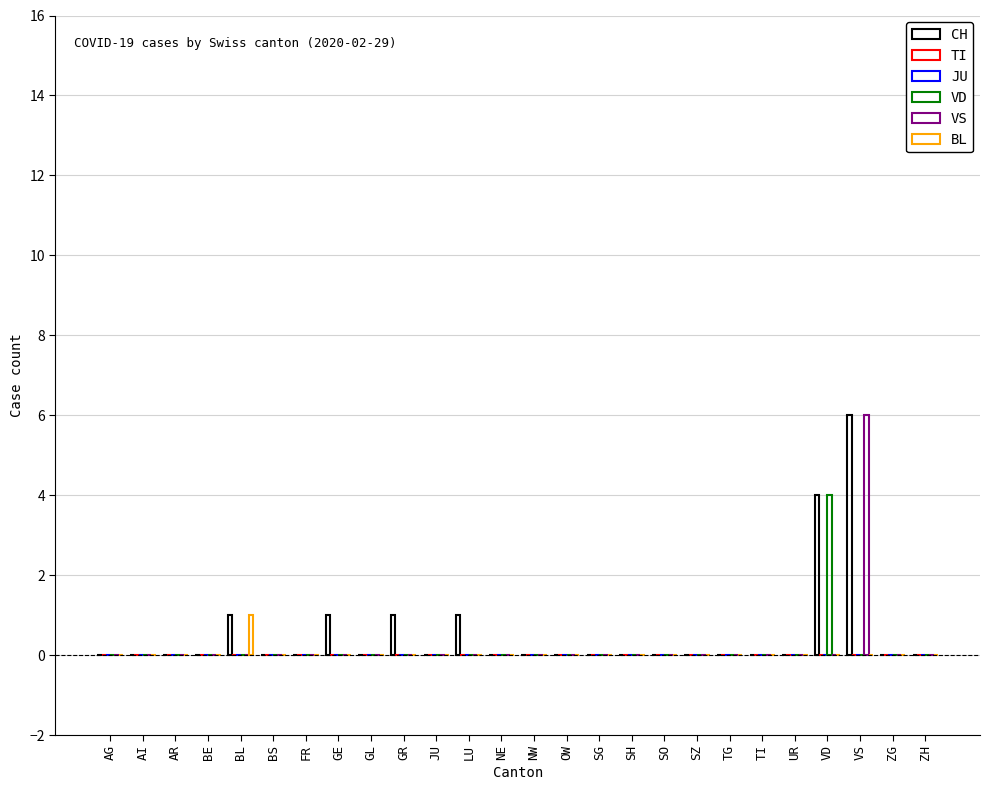

Reading left to right, what are all the values shown in this chart?

CH: 0	0	0	0	1	0	0	1	0	1	0	1	0	0	0	0	0	0	0	0	0	0	4	6	0	0
TI: 0	0	0	0	0	0	0	0	0	0	0	0	0	0	0	0	0	0	0	0	0	0	0	0	0	0
JU: 0	0	0	0	0	0	0	0	0	0	0	0	0	0	0	0	0	0	0	0	0	0	0	0	0	0
VD: 0	0	0	0	0	0	0	0	0	0	0	0	0	0	0	0	0	0	0	0	0	0	4	0	0	0
VS: 0	0	0	0	0	0	0	0	0	0	0	0	0	0	0	0	0	0	0	0	0	0	0	6	0	0
BL: 0	0	0	0	1	0	0	0	0	0	0	0	0	0	0	0	0	0	0	0	0	0	0	0	0	0